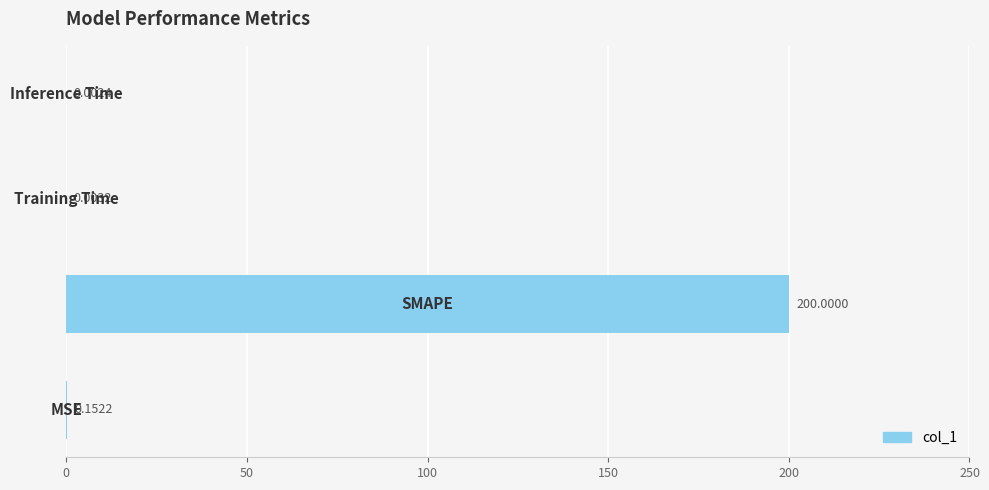

Are the bars horizontal?

Yes